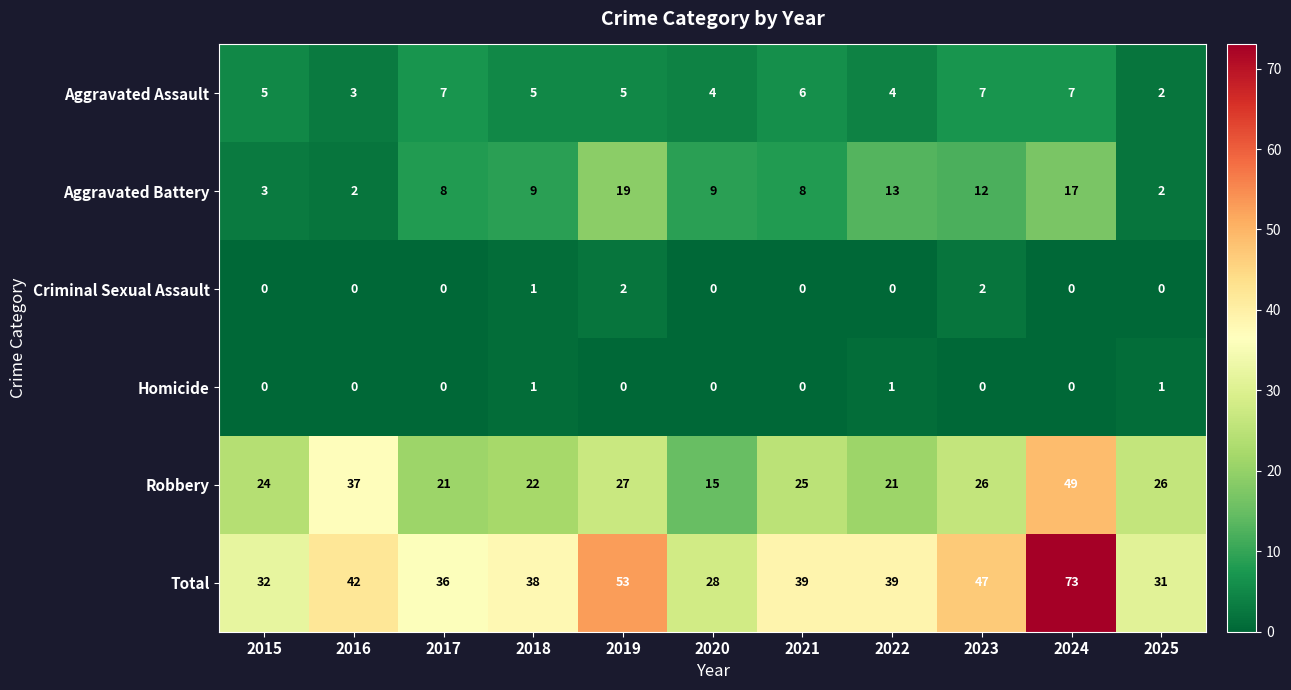

Which category has the highest value in the Robbery series?

2024